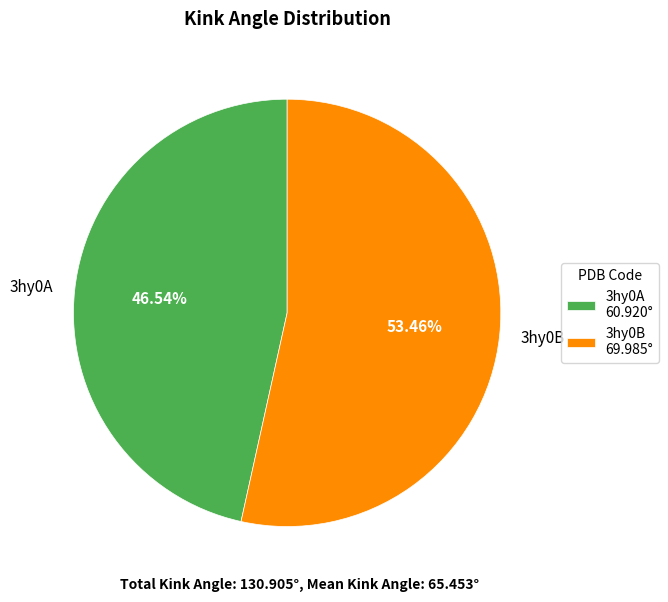

To the nearest percent, what is the difference between the largest and smallest slice percentages?

7%